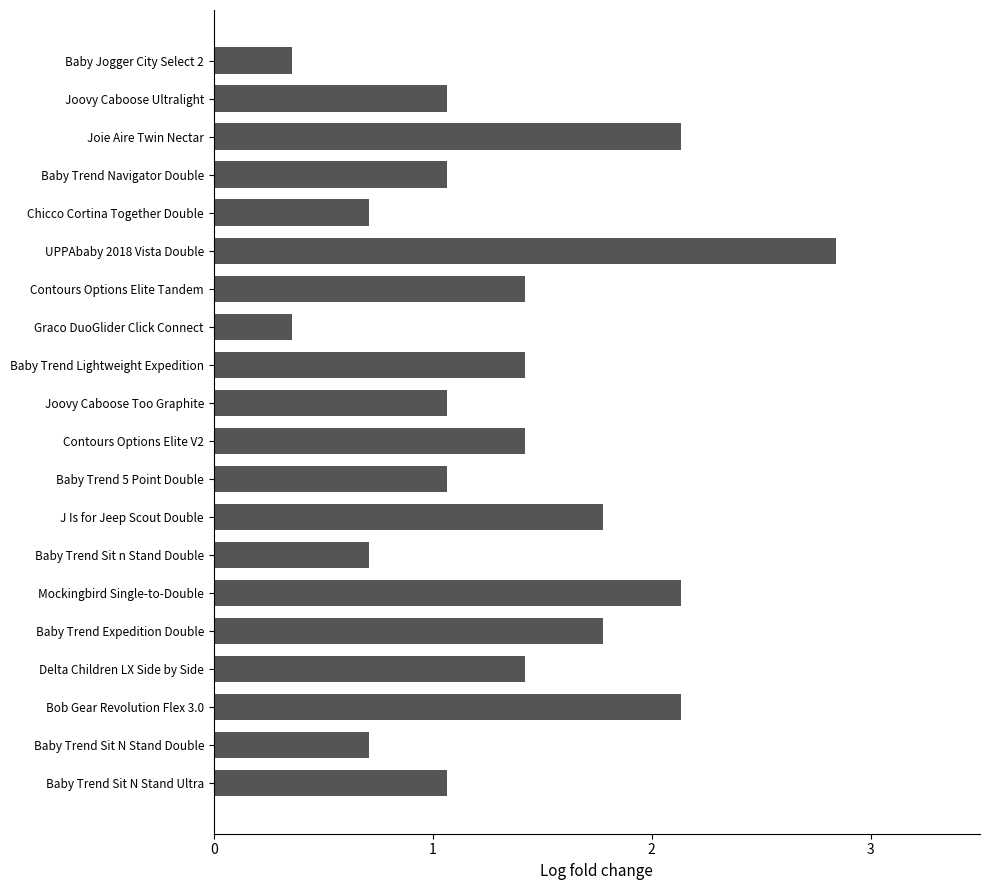

What is the change in value from J Is for Jeep Scout Double to Joovy Caboose Too Graphite?

-0.7